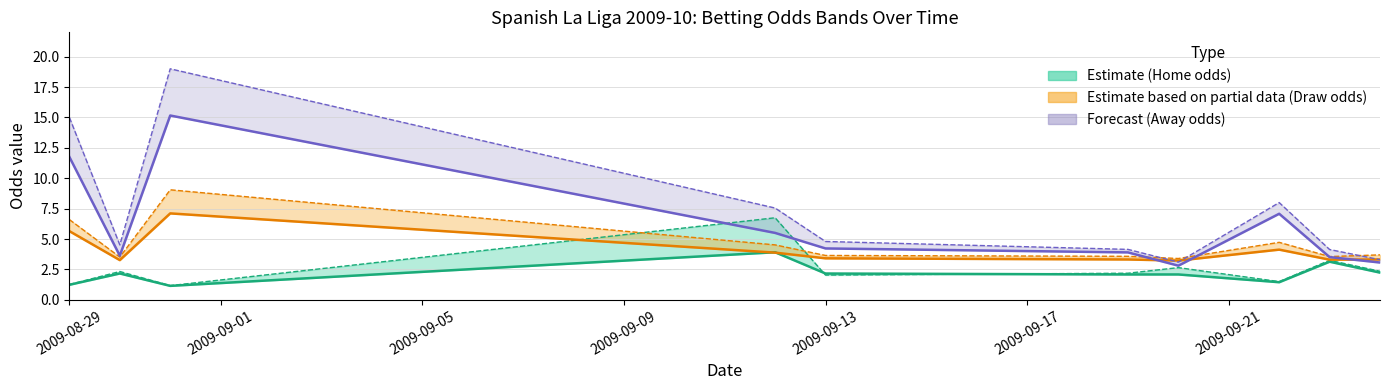

What is the value of the BbAvH point at the 6th from the left?

2.1